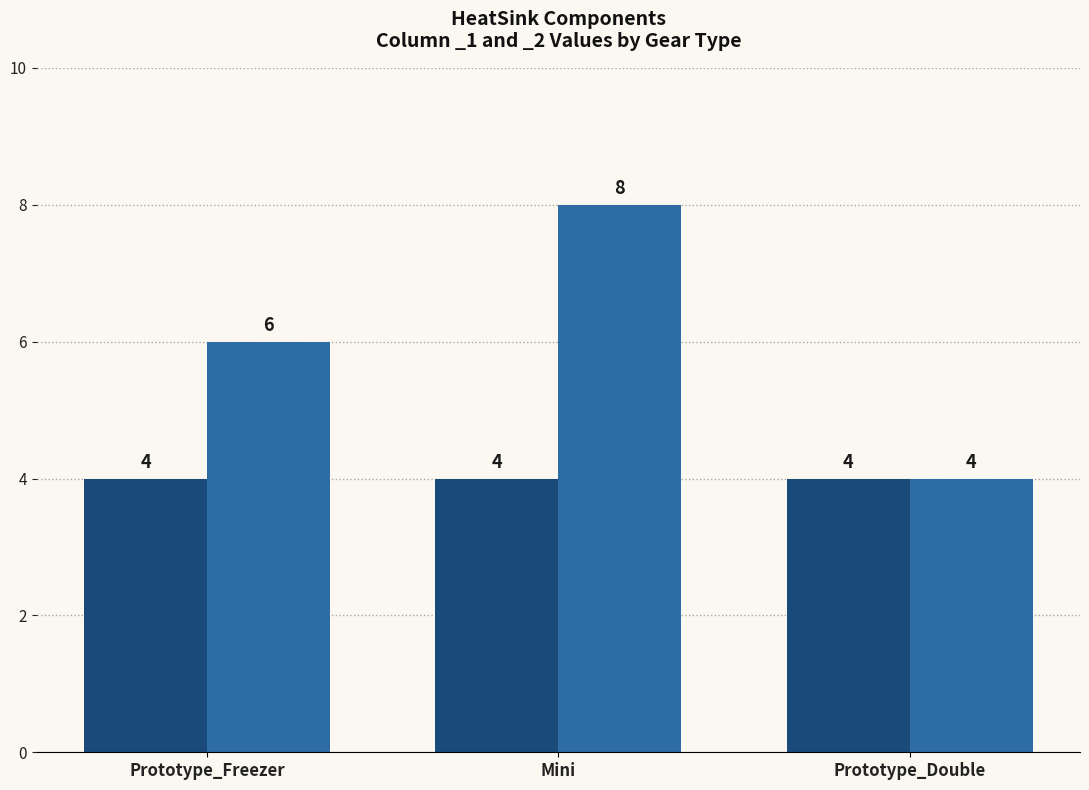

Where is the data nearest to the value 6?

Prototype_Freezer